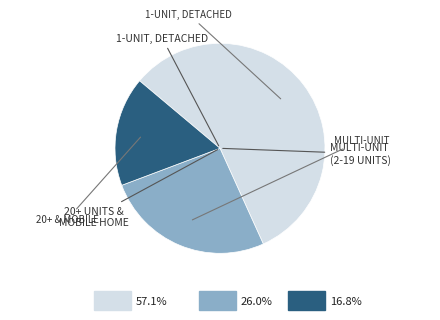

Does any single category account for the majority?

Yes